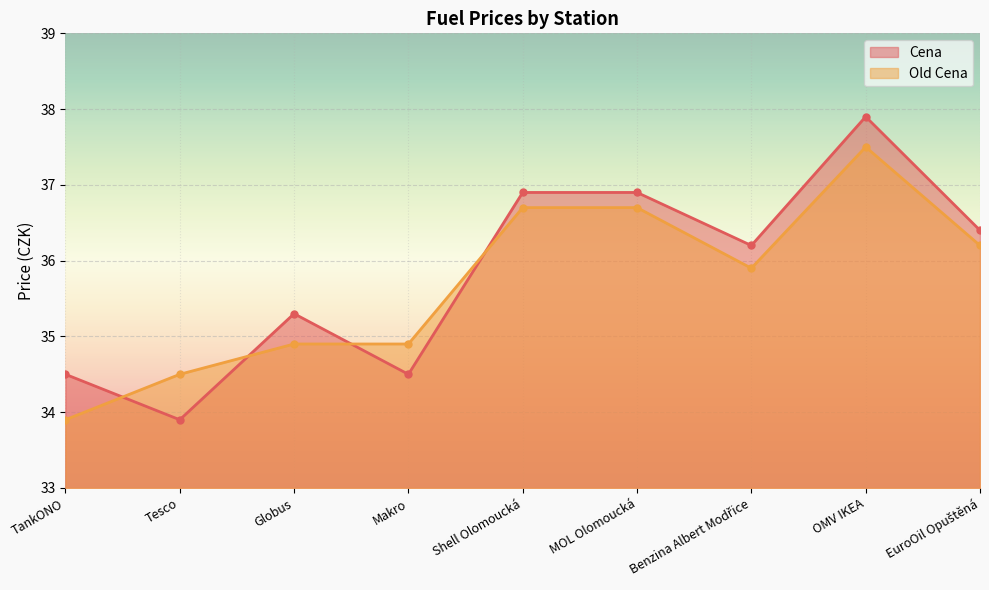

What is the greatest value displayed?

37.9